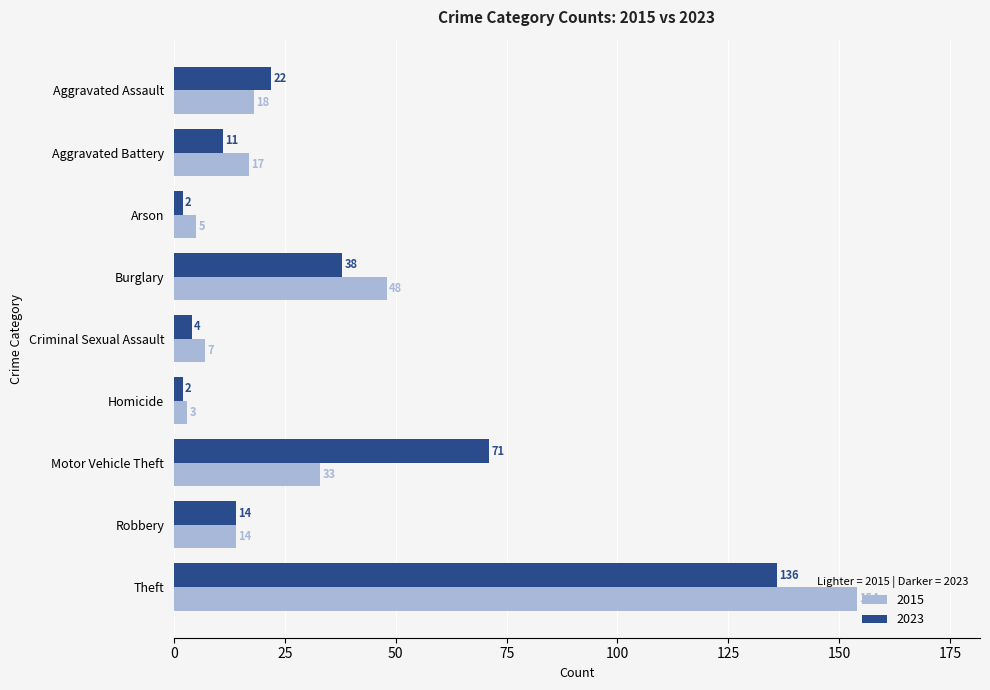

What is the difference between the highest and lowest values at Aggravated Assault?

4